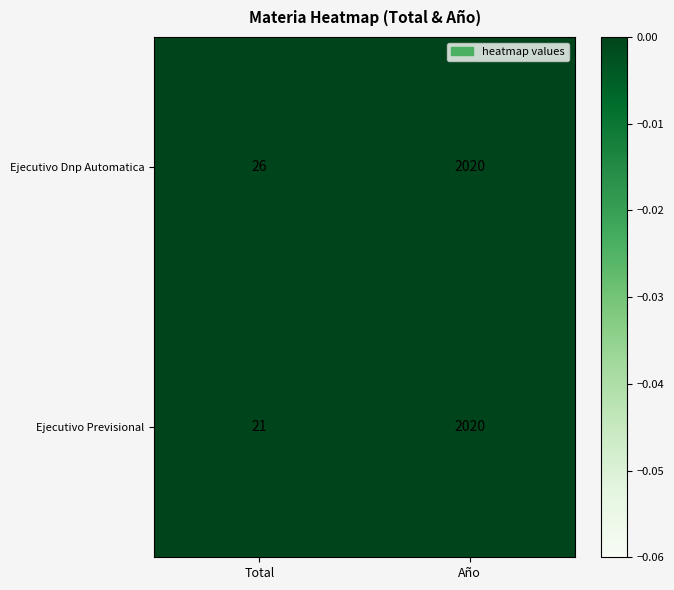

At which category is the sum across all series the highest?

Año